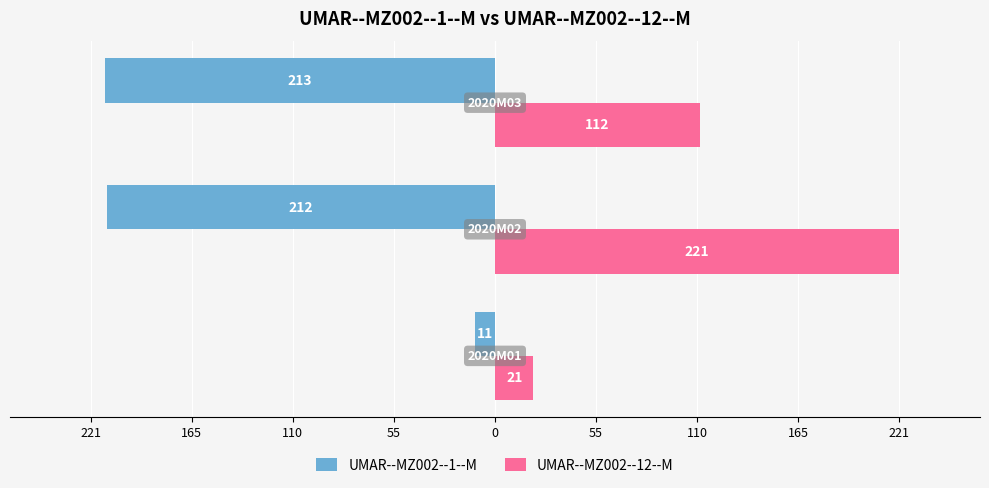

What are all the series names shown in the legend?

UMAR--MZ002--1--M, UMAR--MZ002--12--M